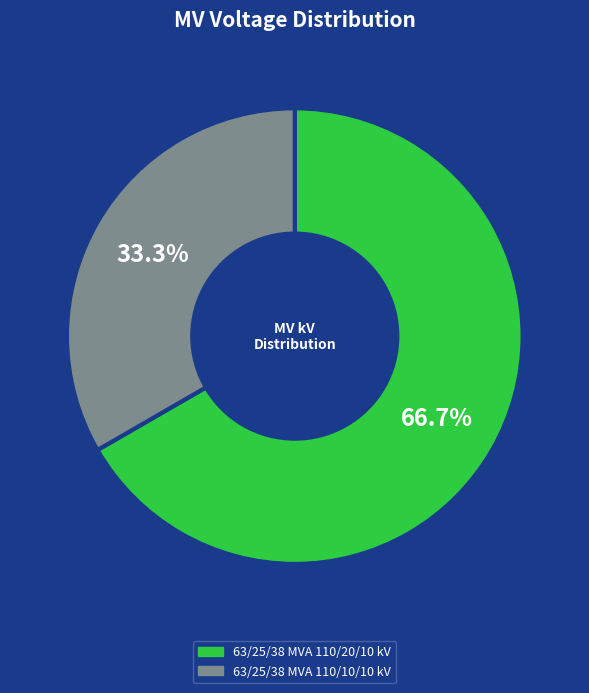

To the nearest percent, what percentage of the pie is 63/25/38 MVA 110/20/10 kV?

67%